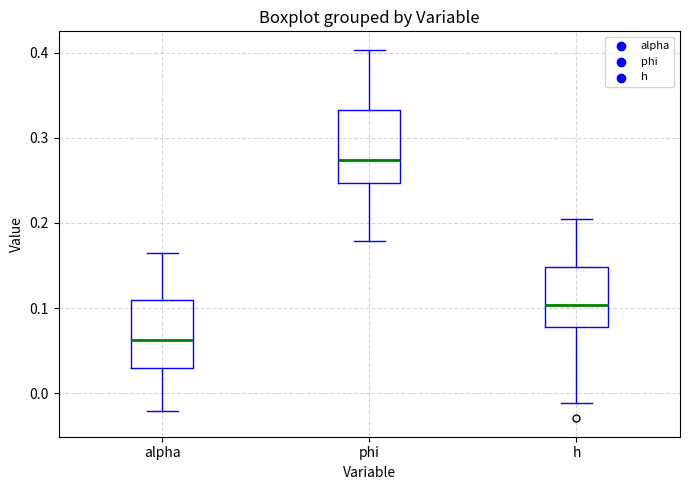

Reading left to right, transcribe this box plot: for each box, give where its median line is, the range the box spans, and where its two whiskers end, as read against the y-axis. The values are not printed on the chart, so give them approximately, as read against the axis.

alpha: median 0.06, box 0.03 to 0.11, whiskers -0.02 to 0.17
phi: median 0.27, box 0.25 to 0.33, whiskers 0.18 to 0.40
h: median 0.10, box 0.08 to 0.15, whiskers -0.01 to 0.20